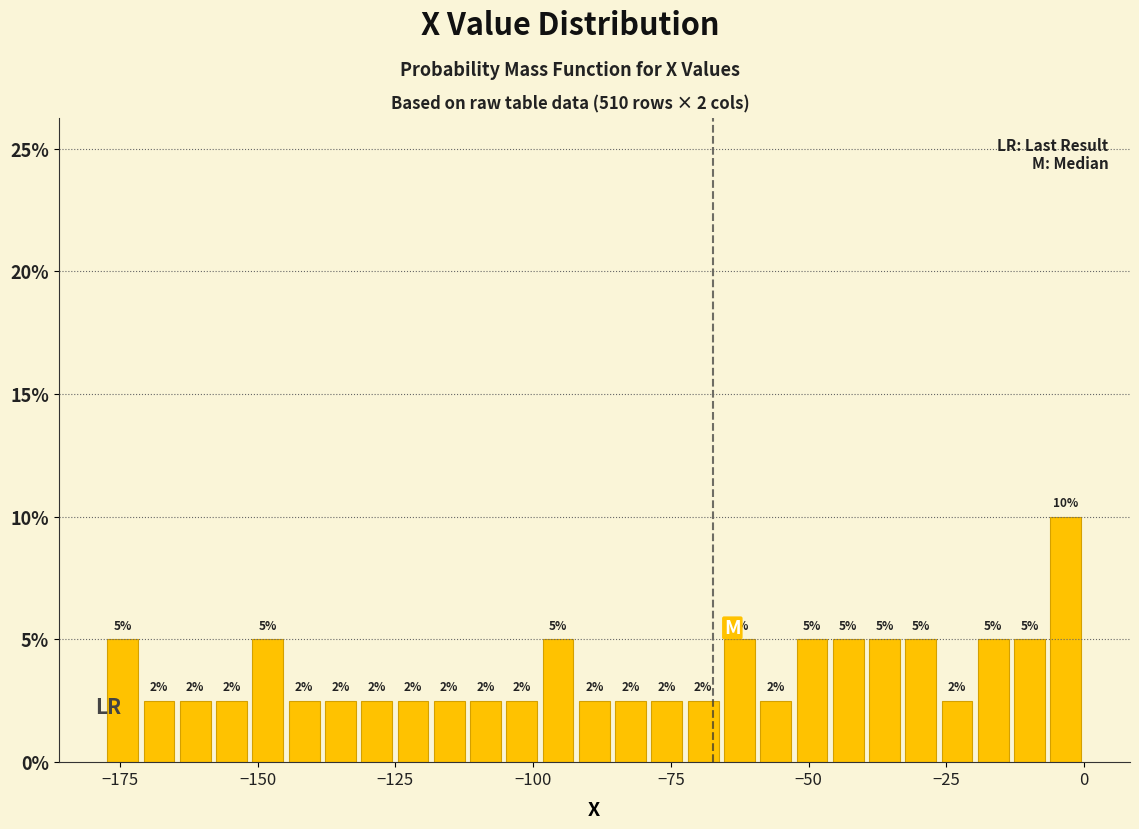

Around what value on the x-axis is the tallest bar? Give the approximate position of its centre, as read against the axis.

-5